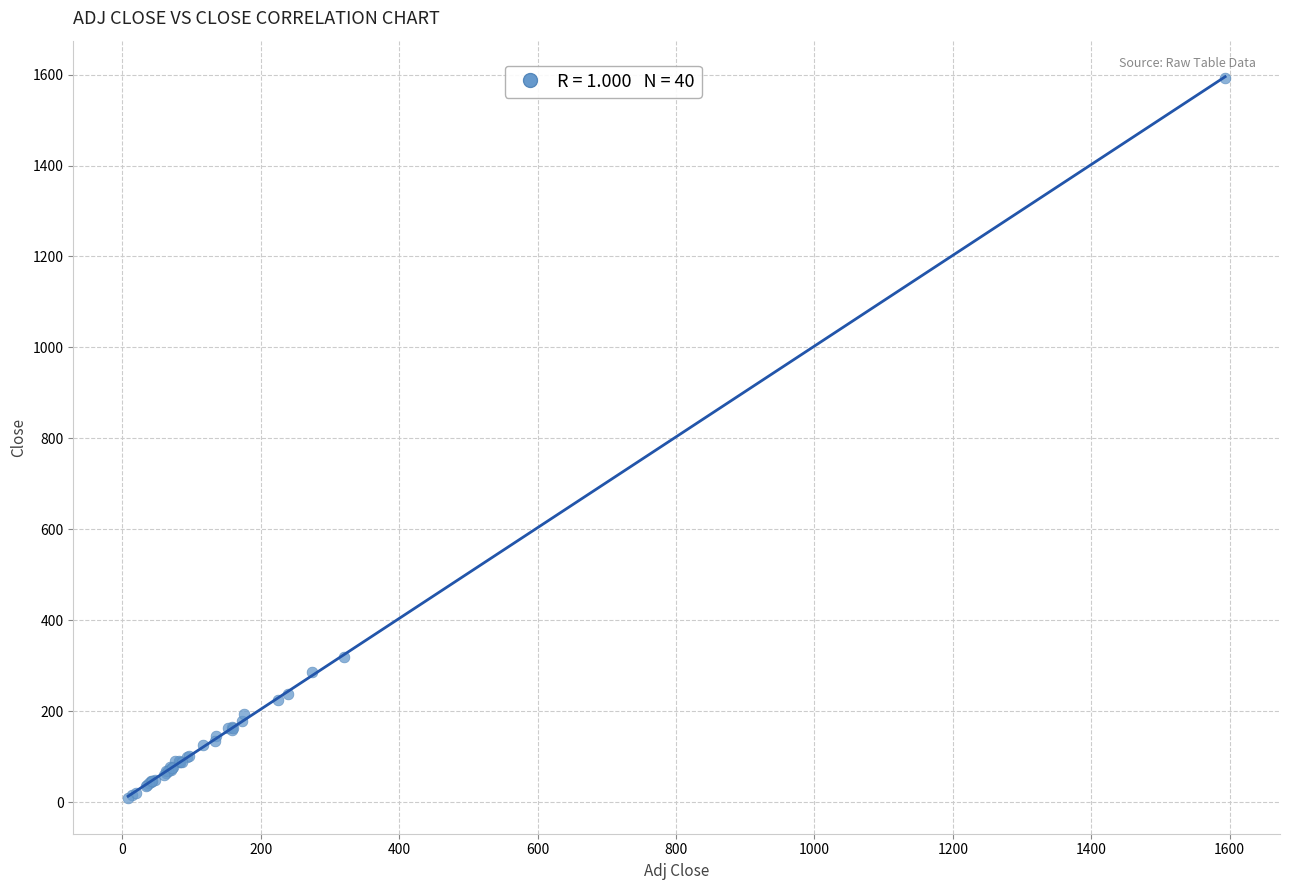

What Y value in the scatter plot is closest to 801?

319.8